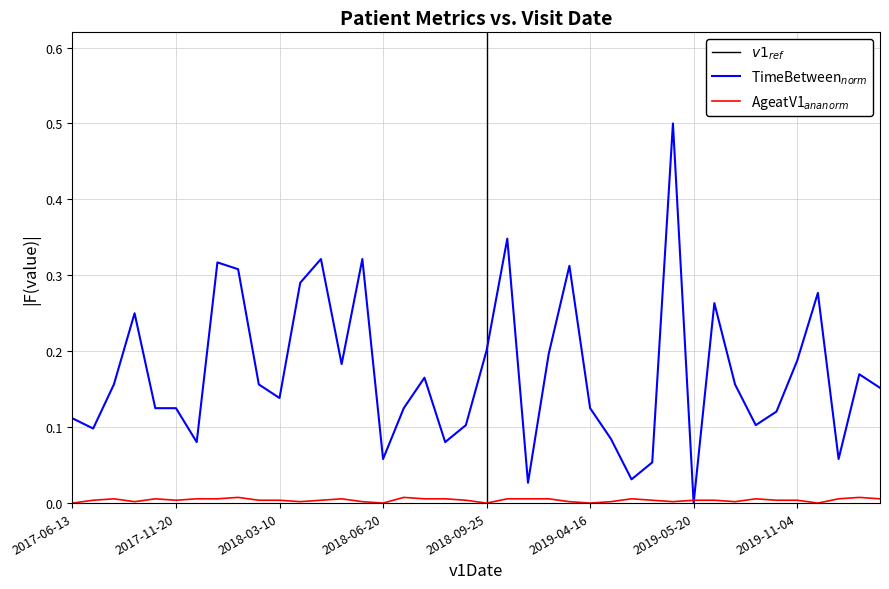

At which category is the sum across all series the highest?

29